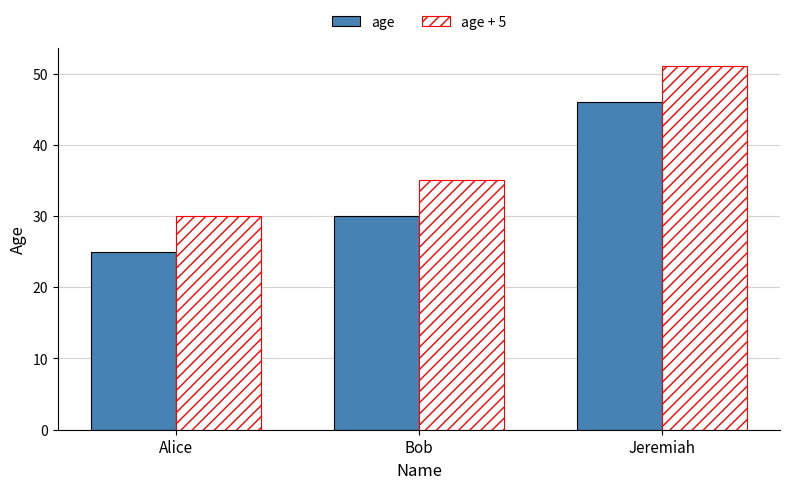

The age + 5 series shows 71 at Jeremiah. True or false?

False